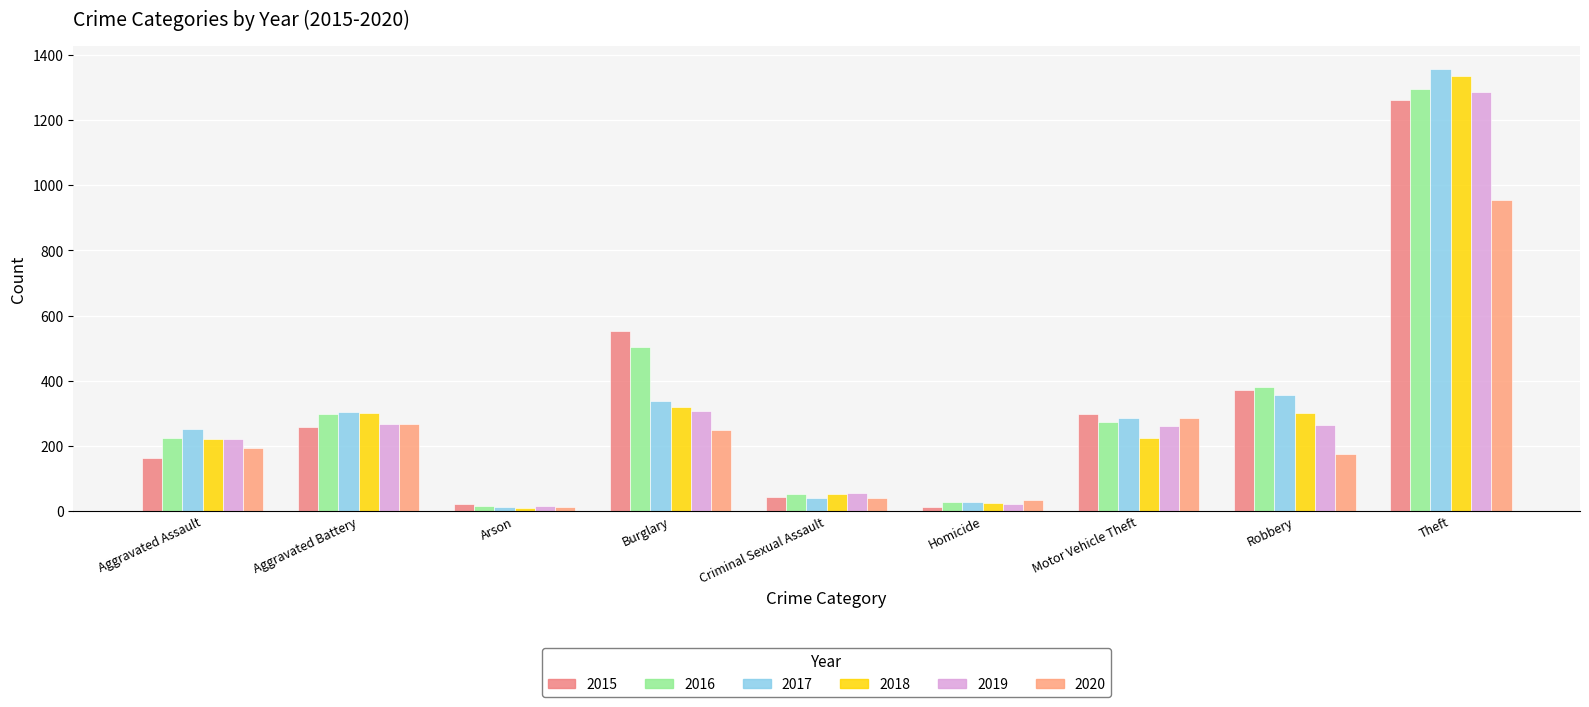

What is the spread (max minus min) of values at Criminal Sexual Assault?

15